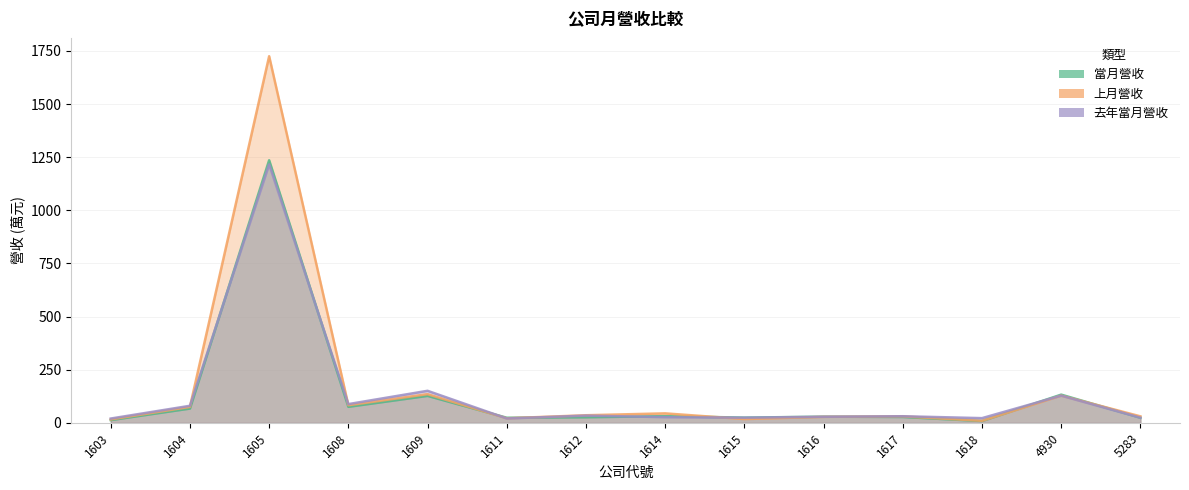

Is it true that 上月營收 equals 135.2 at 1609?

True